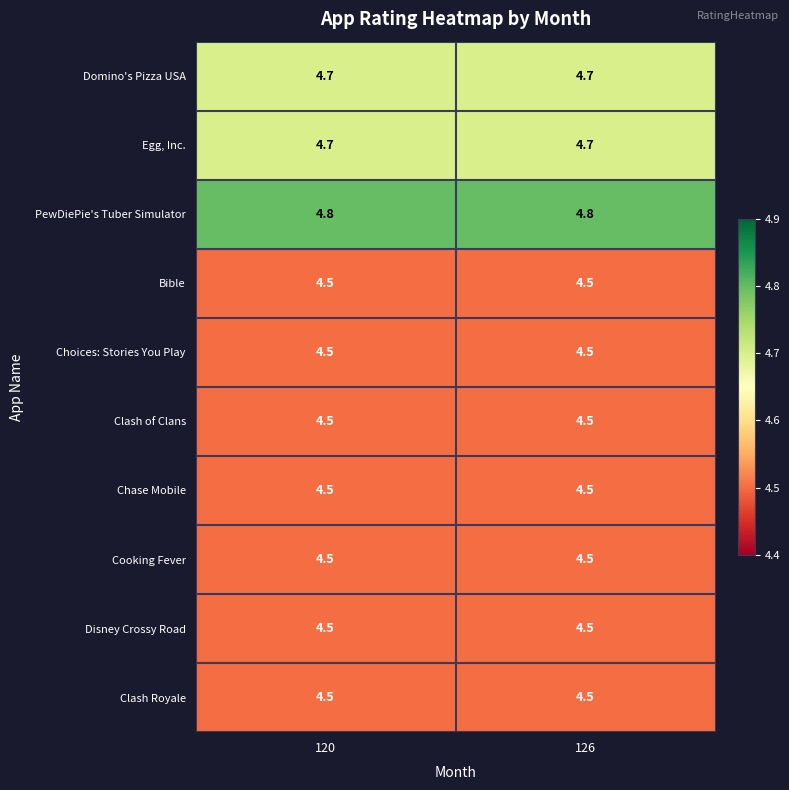

How many series are shown in this chart?

10